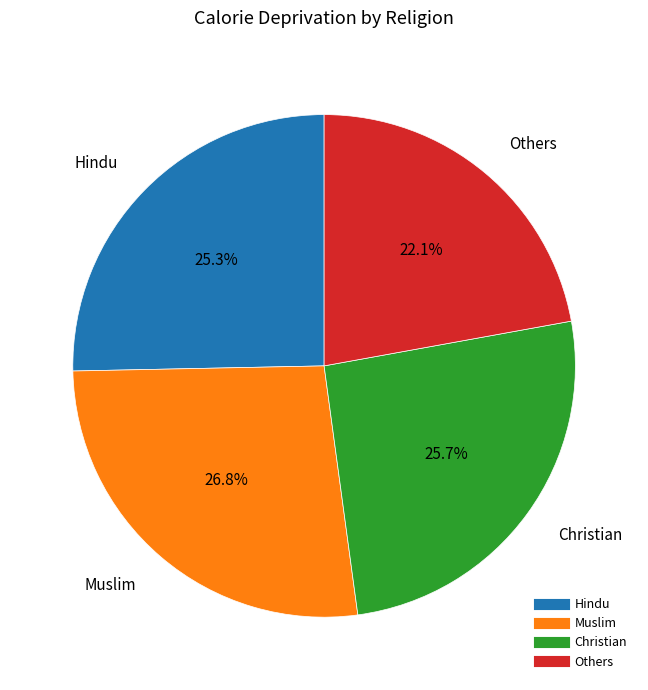

To the nearest percent, what is the average slice percentage?

25%